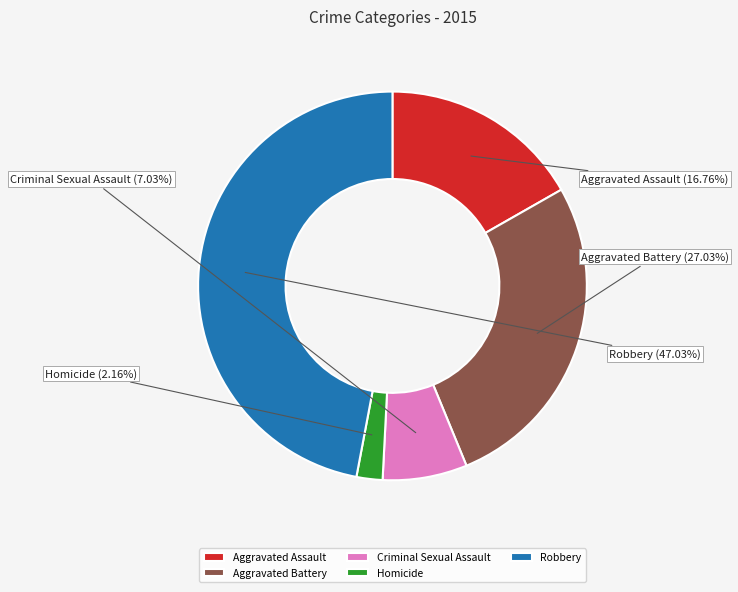

The Robbery slice represents 47% of the pie. True or false?

True